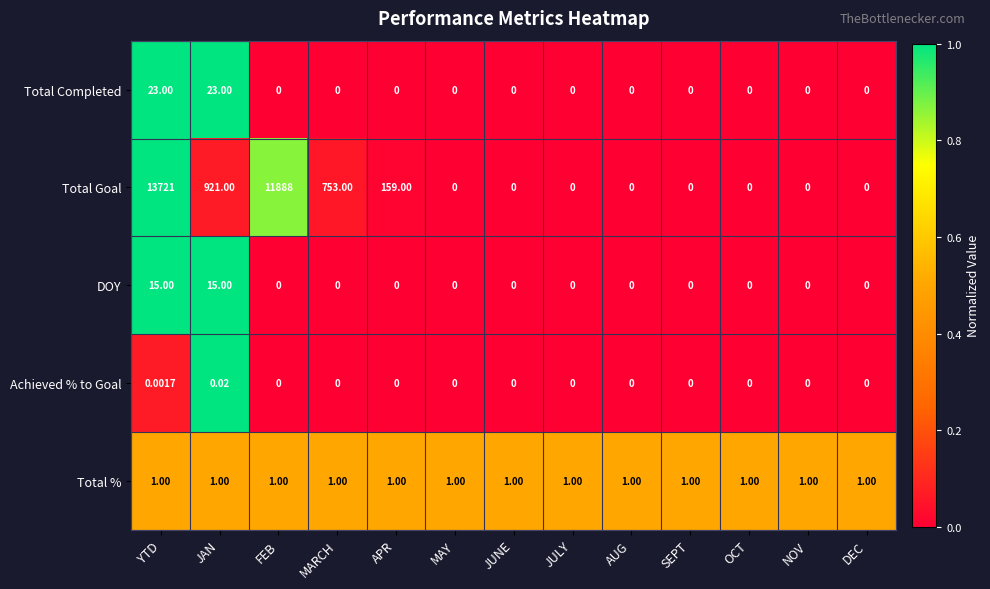

Which category has the highest value across all series?

YTD